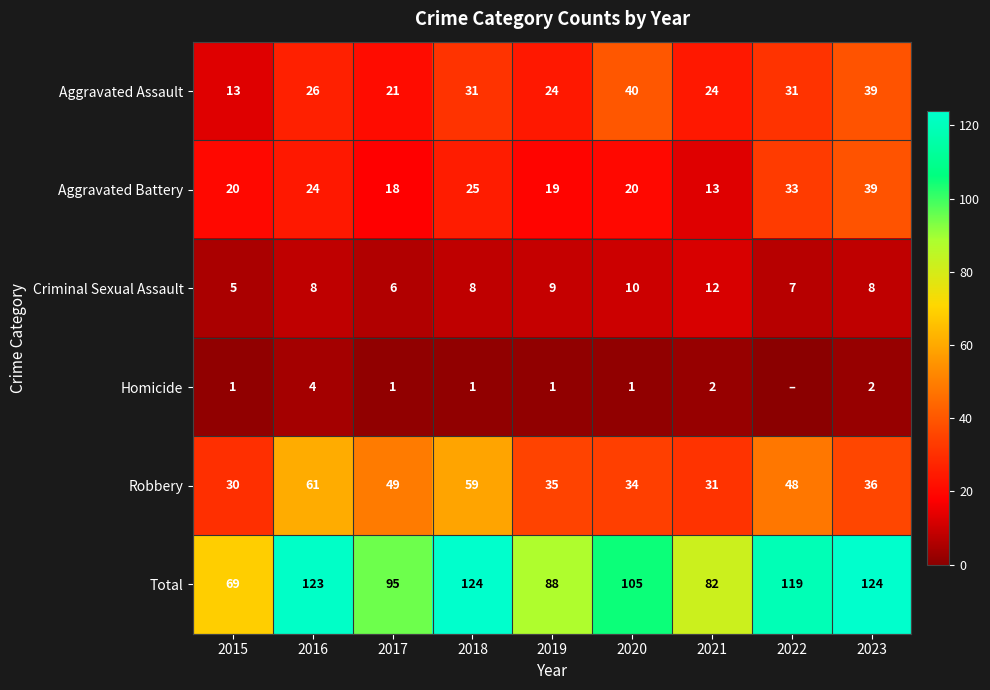

At which label does Aggravated Assault reach its peak?

2020